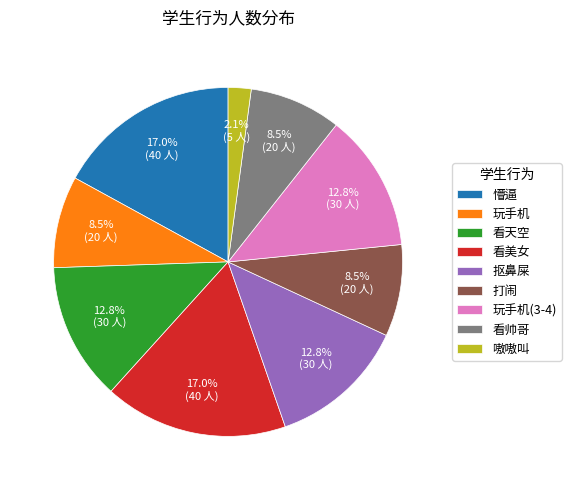

To the nearest percent, what is the difference between the largest and smallest slice percentages?

15%